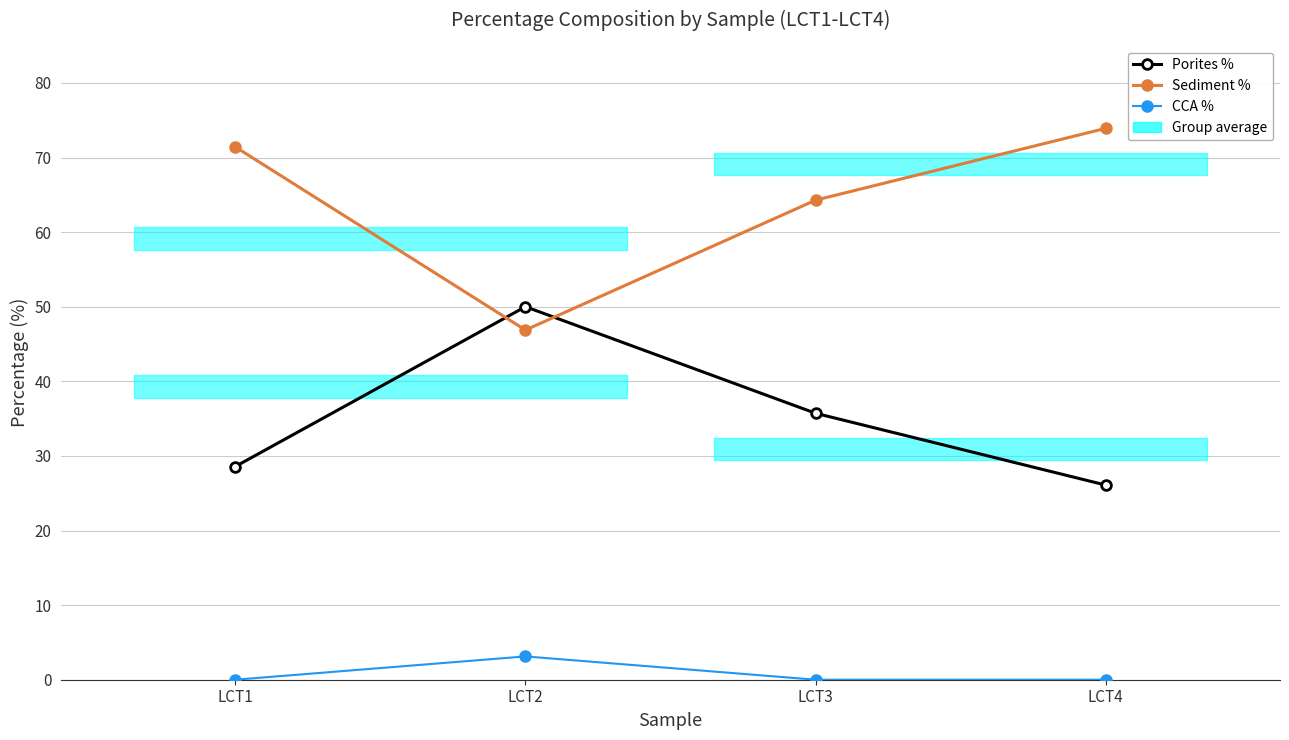

Which has a higher value, LCT2 or LCT3?

LCT2